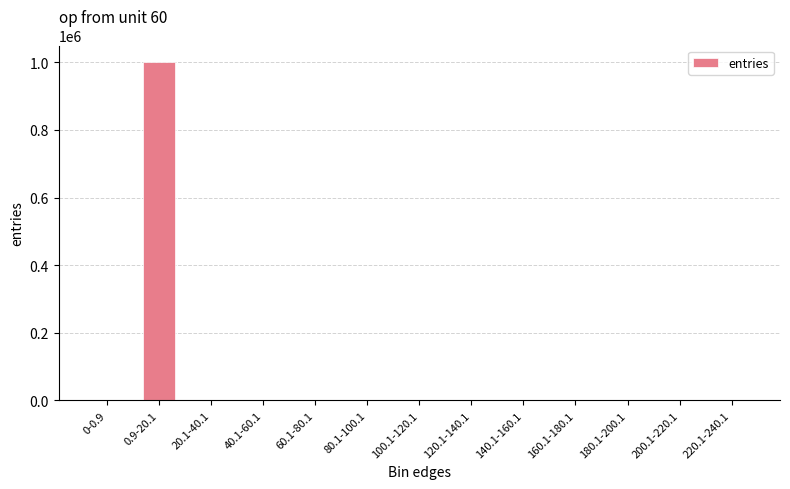

Read the value at 20.1-40.1.

555